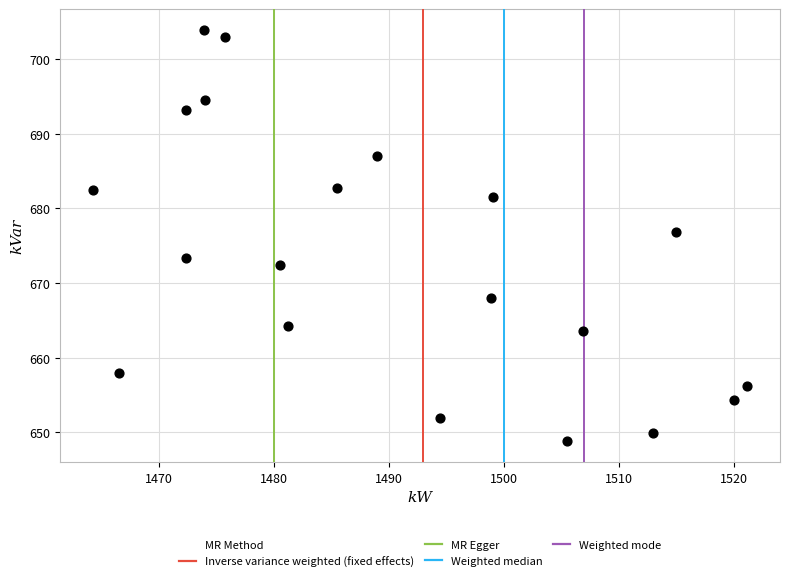

What Y value in the scatter plot is closest to 676?

676.9